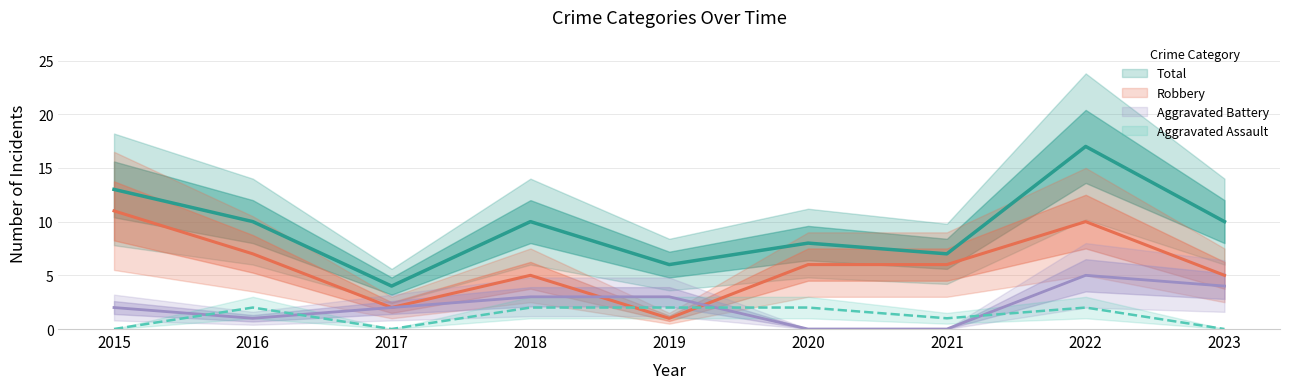

Which series changed the most between 2015 and 2020?

Robbery